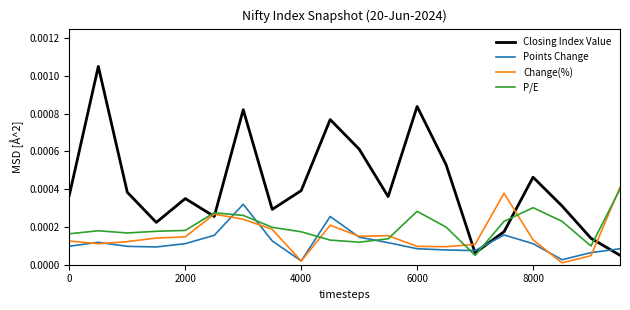

Which series has the widest spread of values?

Closing Index Value